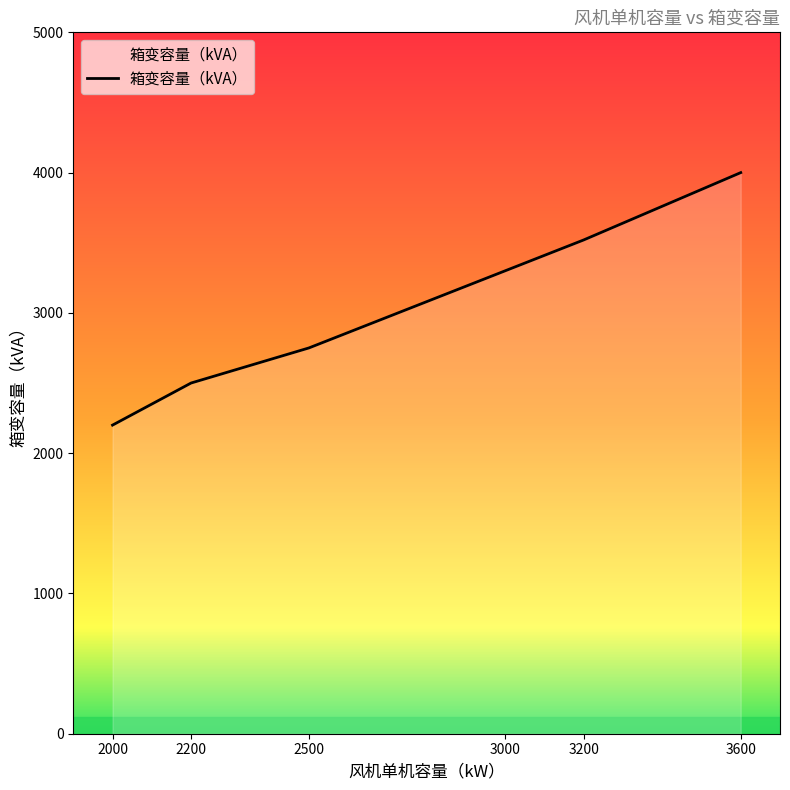

Approximately how many times larger is the value at 3600 compared to 3000?

1.2